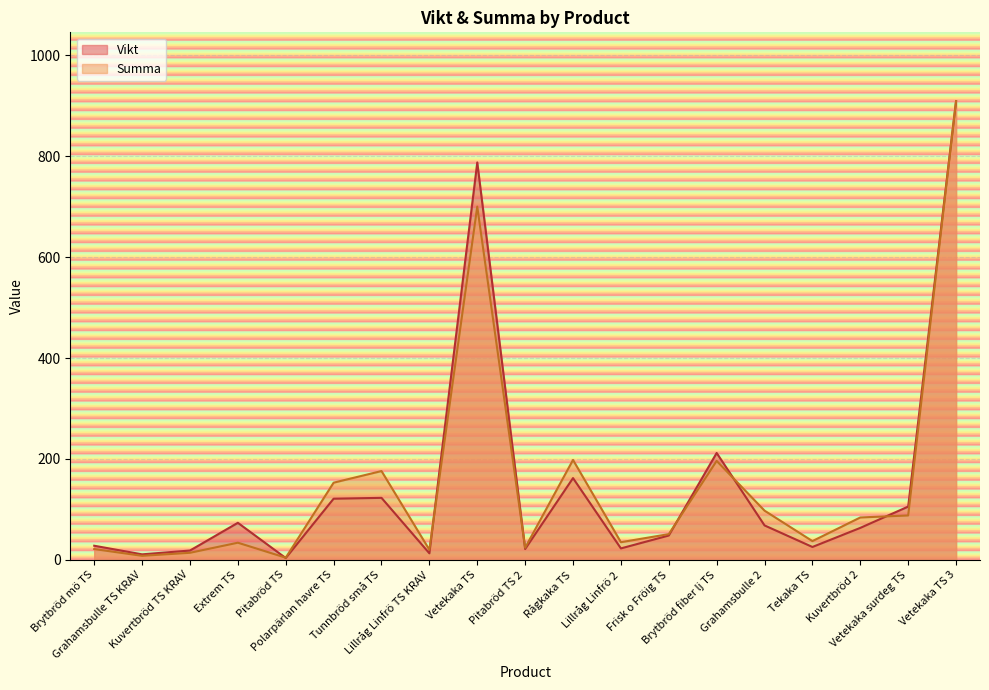

Which series ends up on top after the final intersection of Summa and Vikt?

Vikt